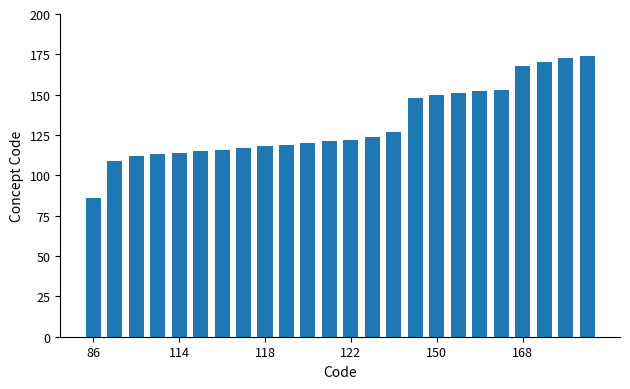

What is the minimum value shown in the chart?

86